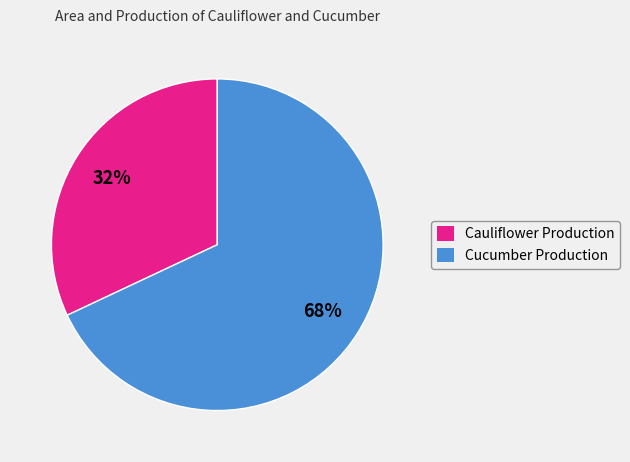

How many slices are in this pie chart?

2